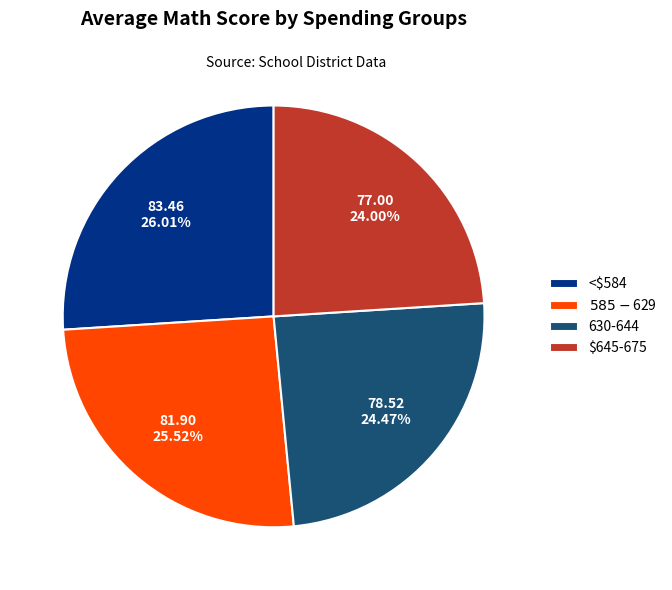

To the nearest percent, what is the difference between the largest and smallest slice percentages?

2%